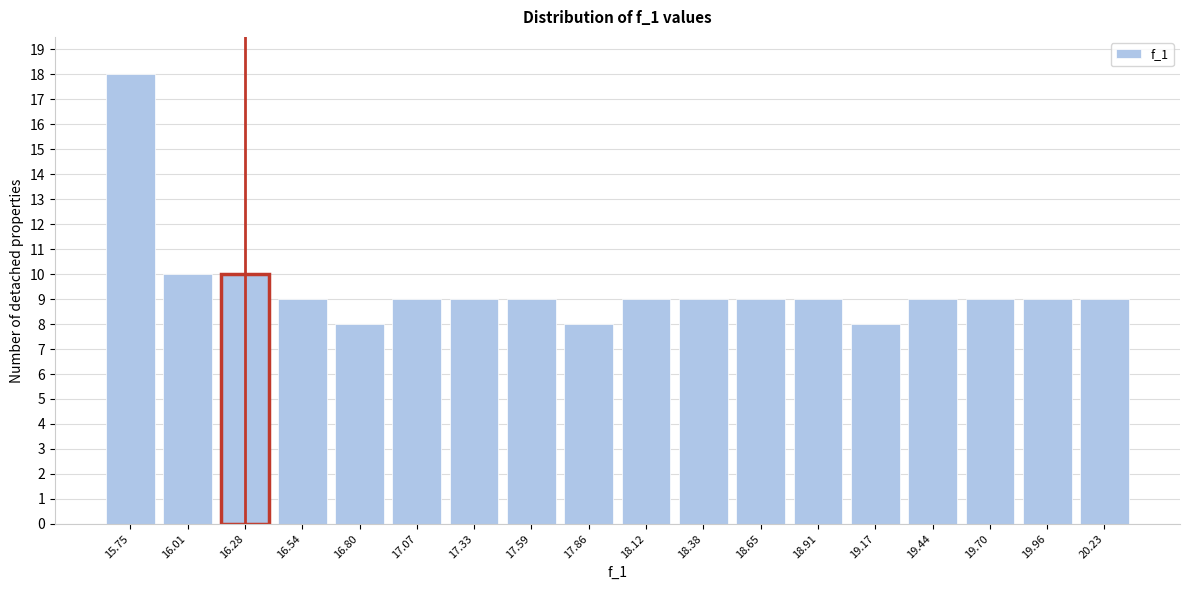

Reading left to right, list all the values displayed in this chart.

18	10	10	9	8	9	9	9	8	9	9	9	9	8	9	9	9	9